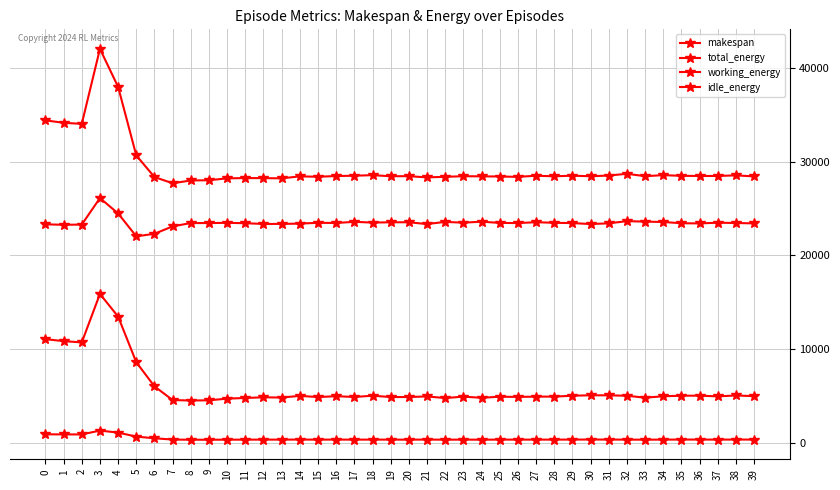

Is this an area chart (filled region under the line)?

No